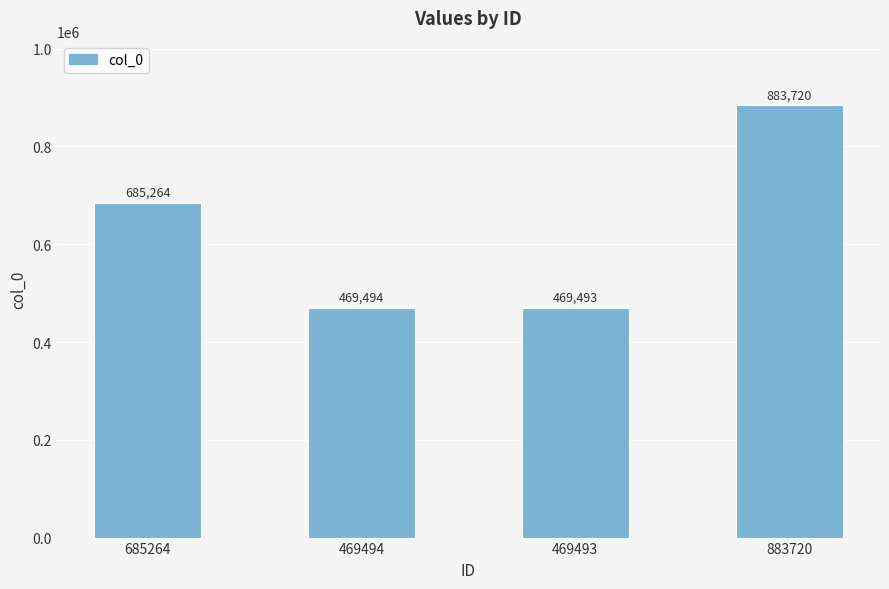

What is the sum of all values?

2507971